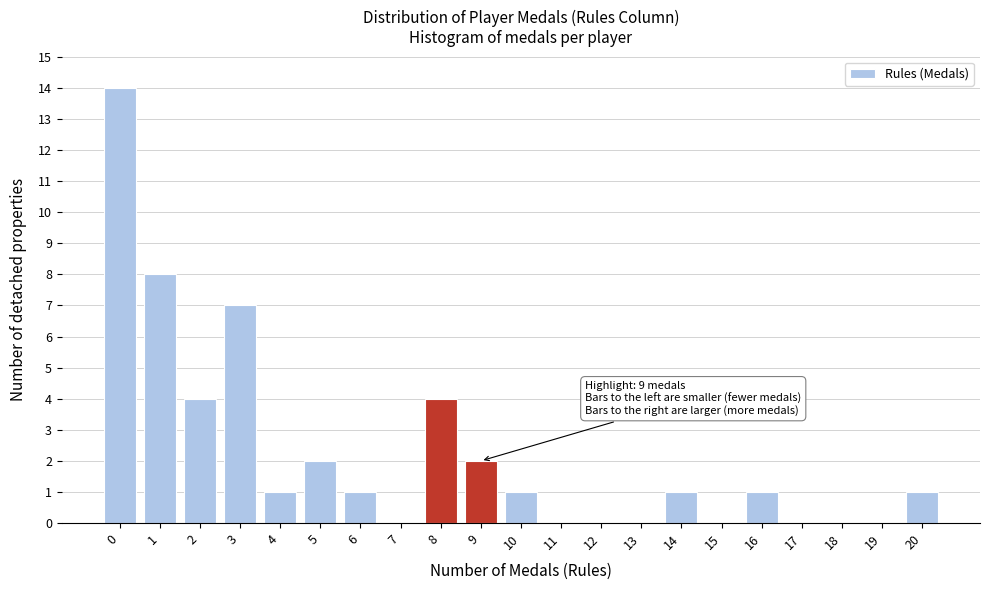

Reading left to right, list all the values displayed in this chart.

0=14	1=8	2=4	3=7	4=1	5=2	6=1	7=0	8=4	9=2	10=1	11=0	12=0	13=0	14=1	15=0	16=1	17=0	18=0	19=0	20=1